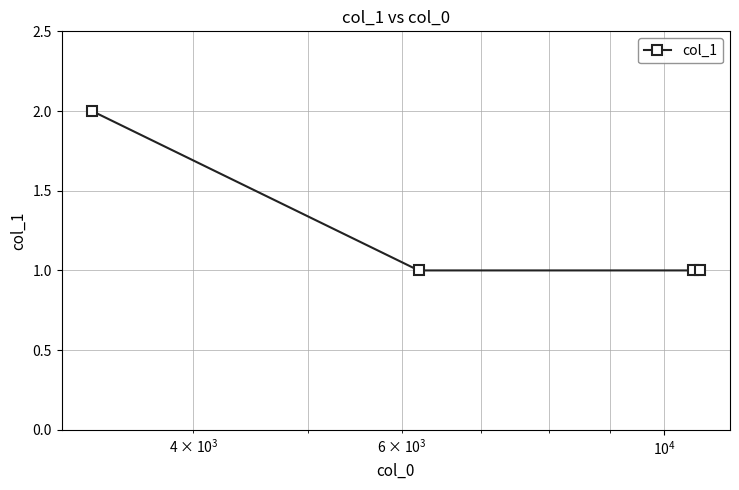

True or false: the data has more than 2 interior local peaks.

False